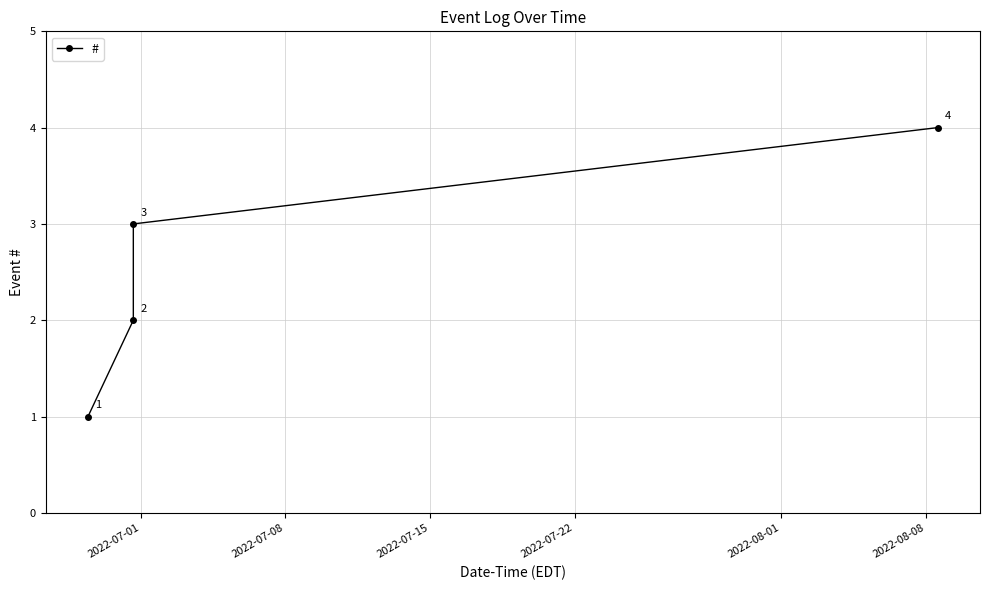

How many data points does each series have?

4